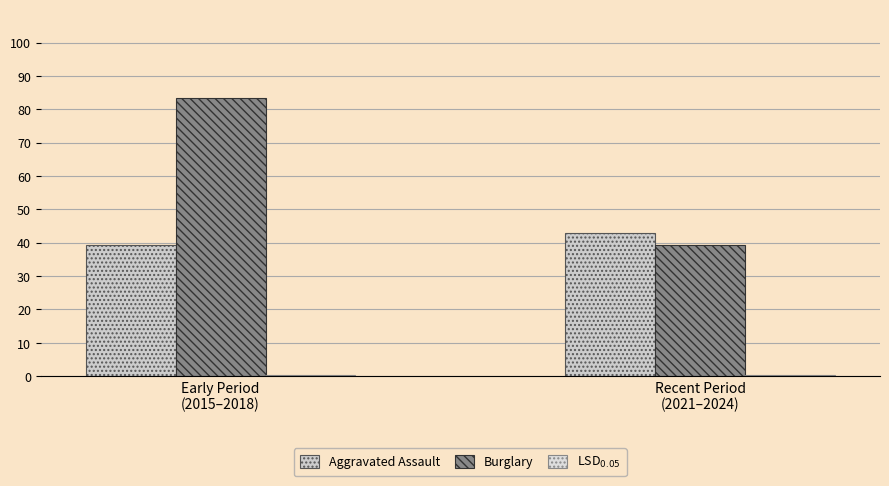

Reading right to left, transcribe all the data shown in this chart.

Aggravated Assault: Recent Period
(2021–2024)=43.0	Early Period
(2015–2018)=39.2
Burglary: Recent Period
(2021–2024)=39.2	Early Period
(2015–2018)=83.5
LSD$_{0.05}$: Recent Period
(2021–2024)=0.2	Early Period
(2015–2018)=0.3